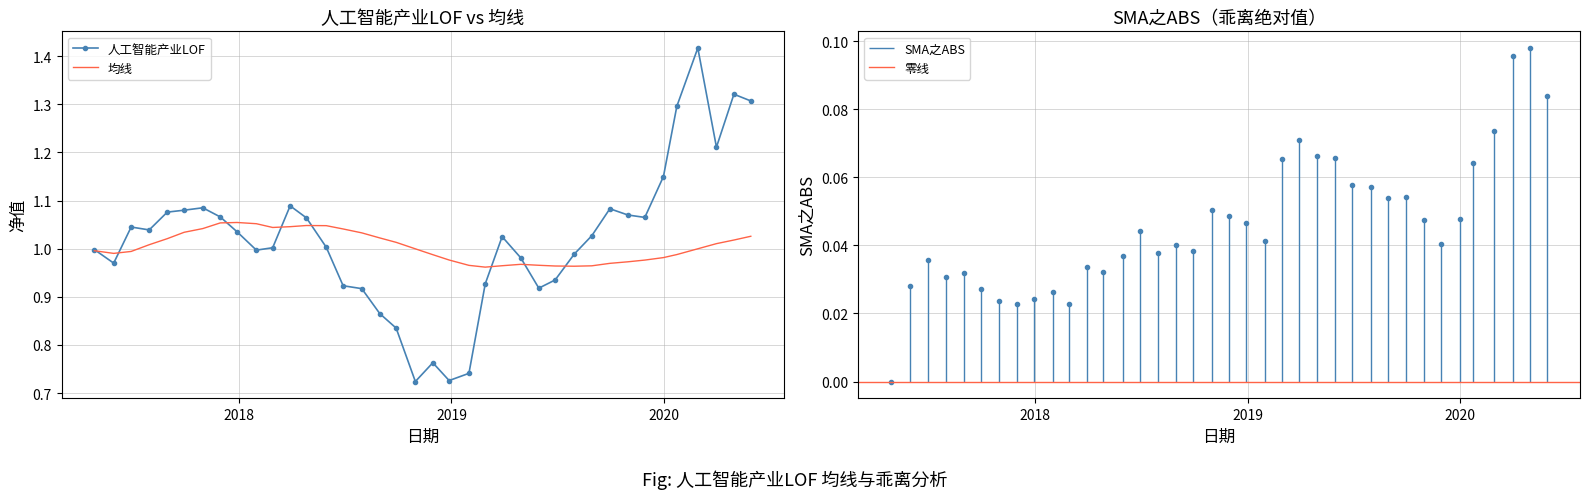

The SMA之ABS series shows 0.0 at 2017-05-31. True or false?

False